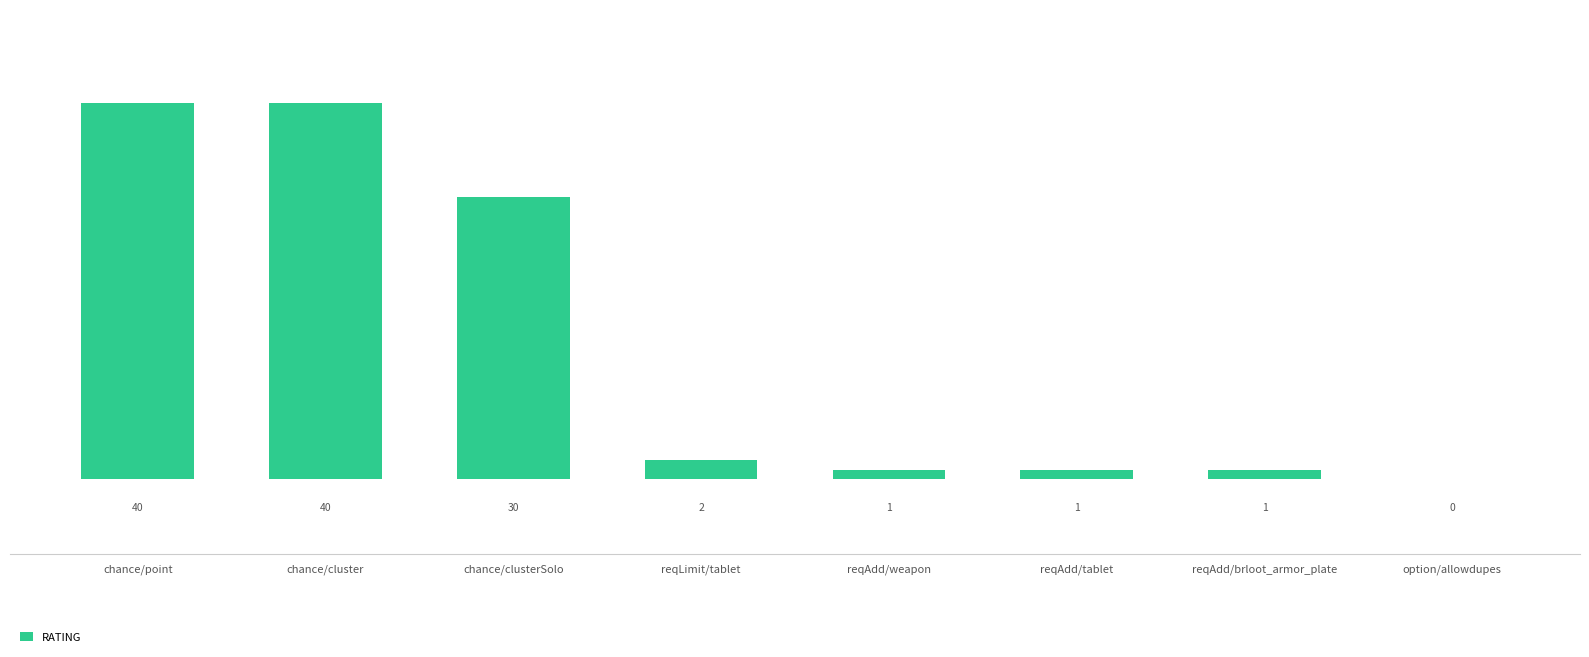

What is the greatest value displayed?

40